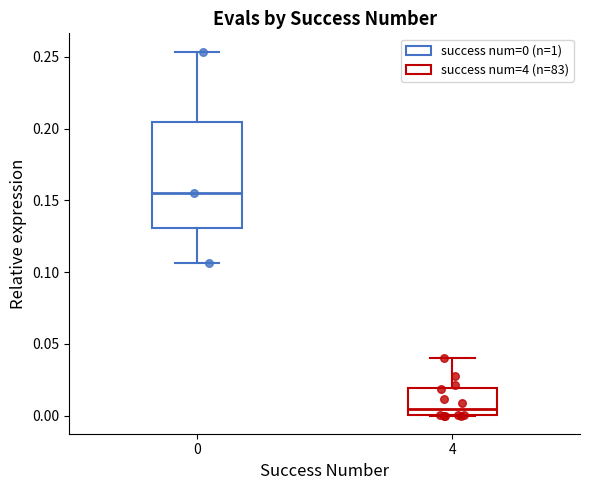

Which box's median line is the highest?

0